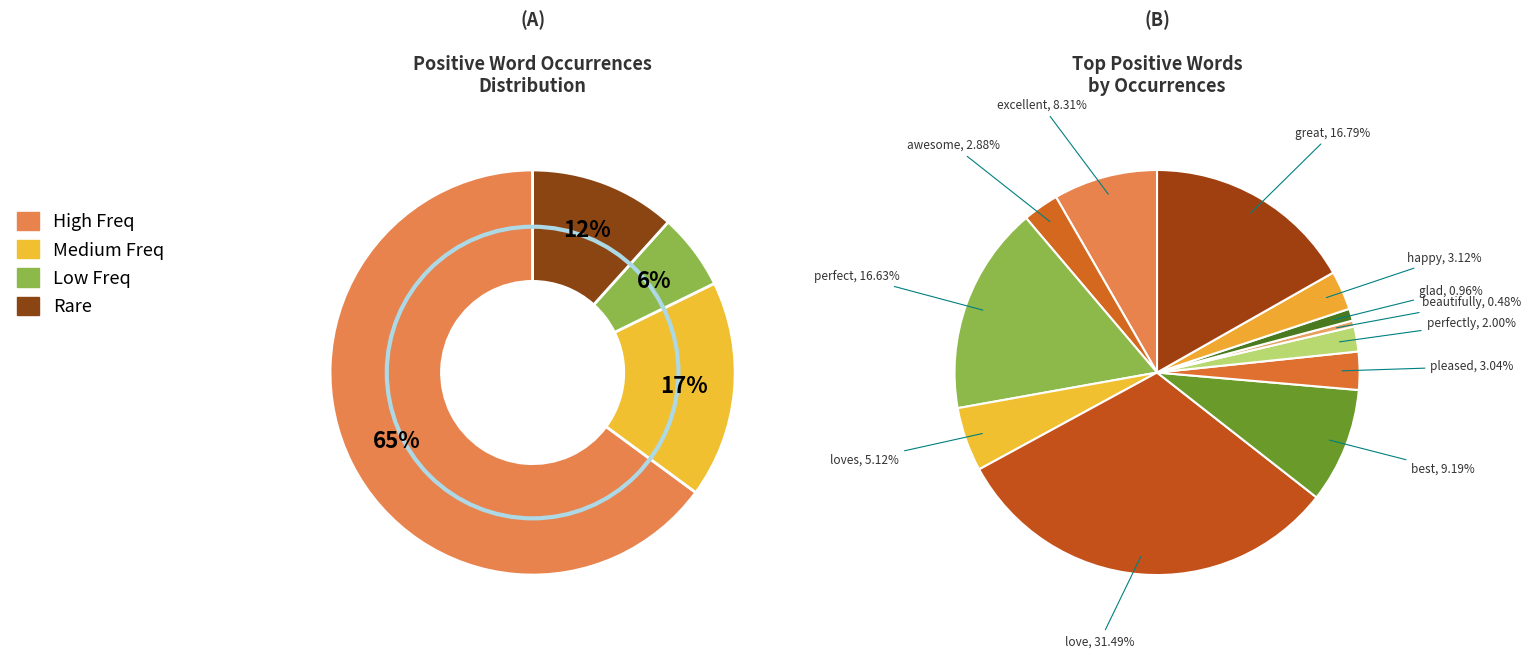

To the nearest percent, what is the difference between the largest and smallest slice percentages?

31%